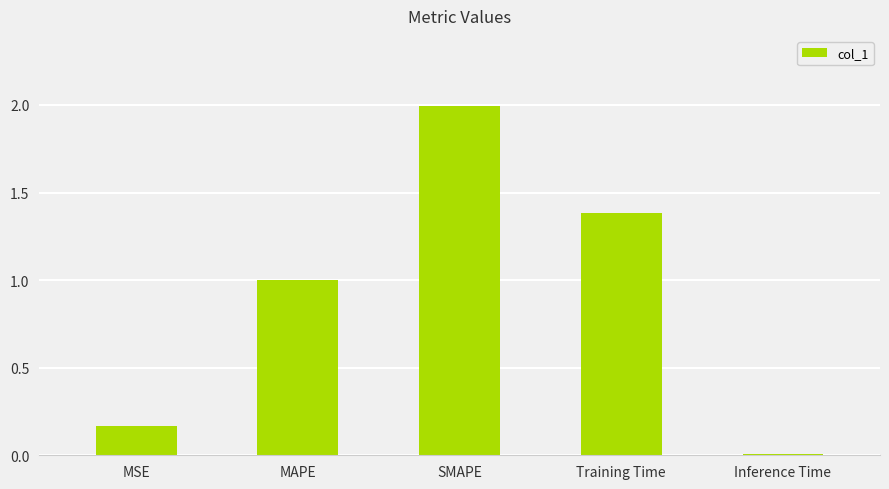

True or false: the data shows 1.1 at SMAPE.

False